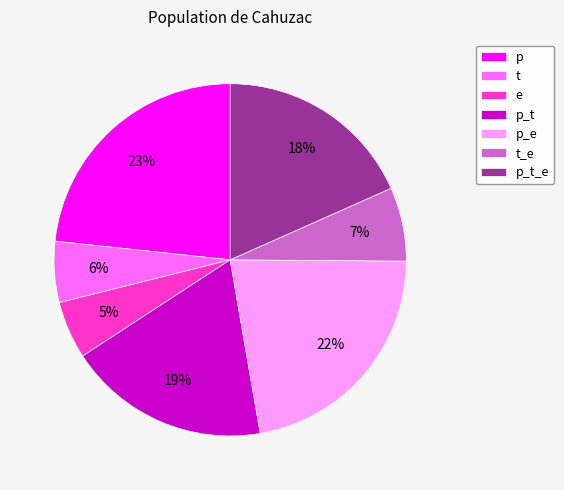

True or false: p accounts for 23% of the total.

True